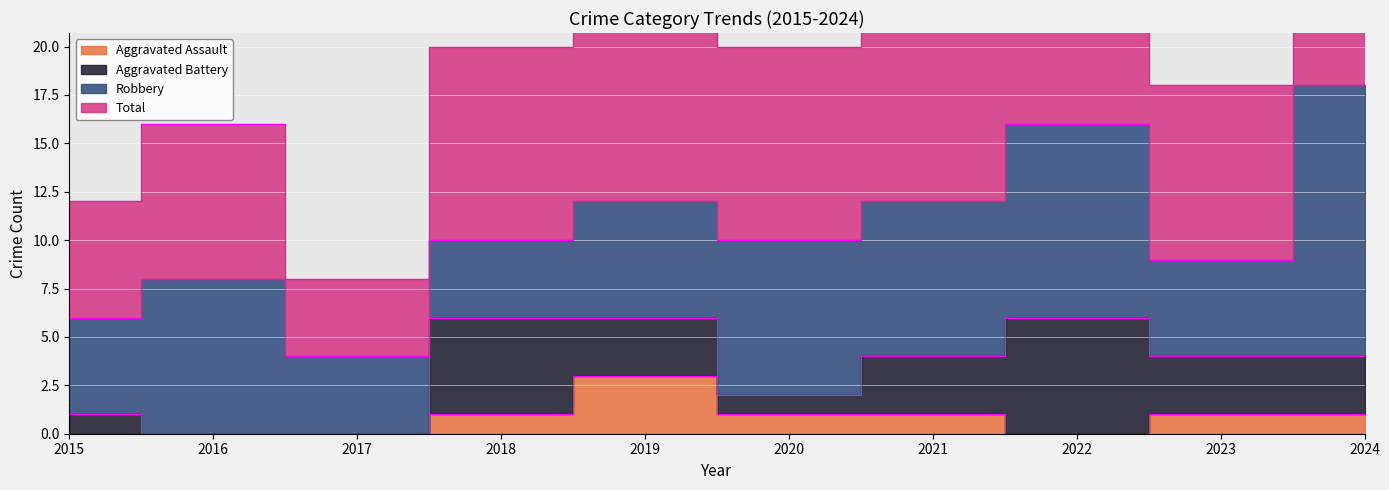

Which label corresponds to the largest value in the chart?

2024